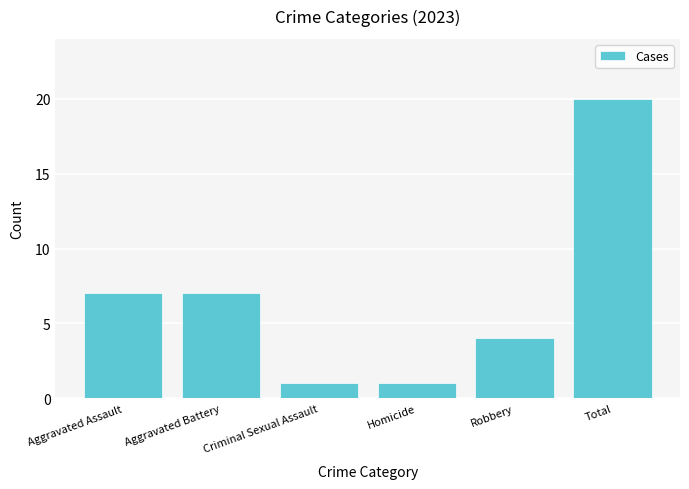

Which label corresponds to the largest value in the chart?

Total